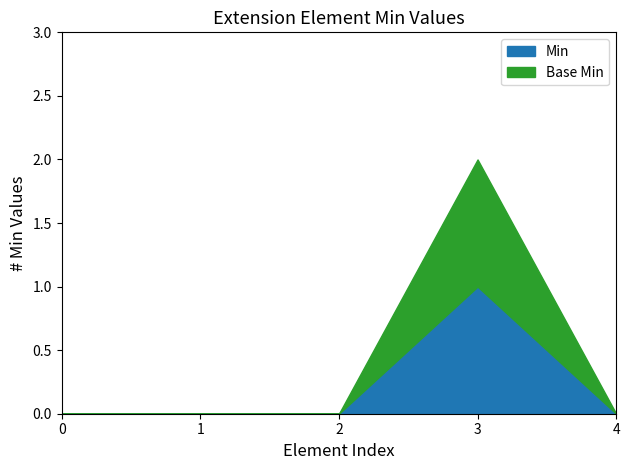

Which series has the largest range (max minus min)?

Min